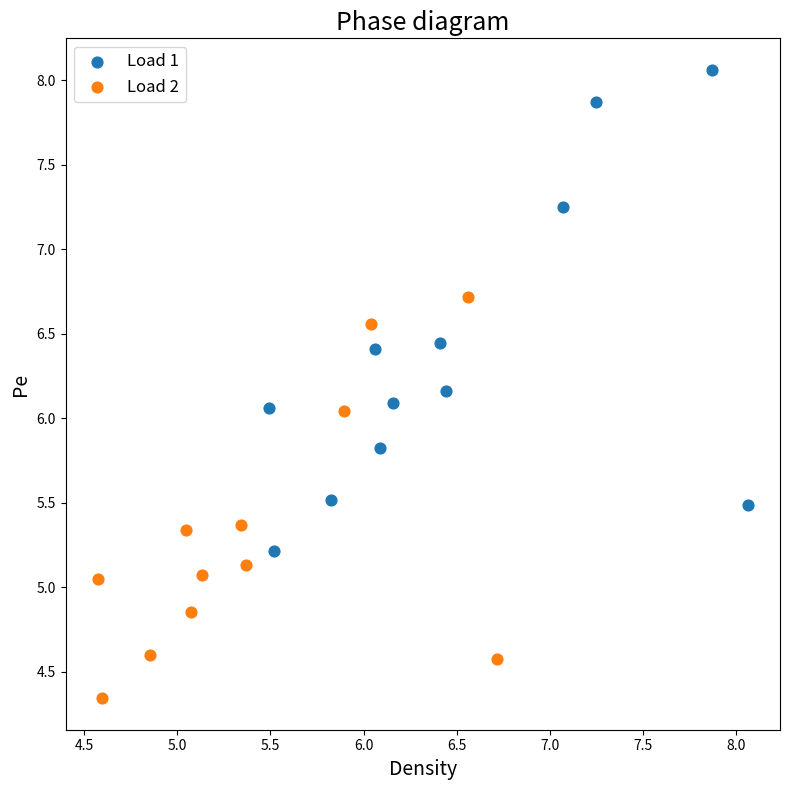

What are all the series names shown in the legend?

Load 1, Load 2